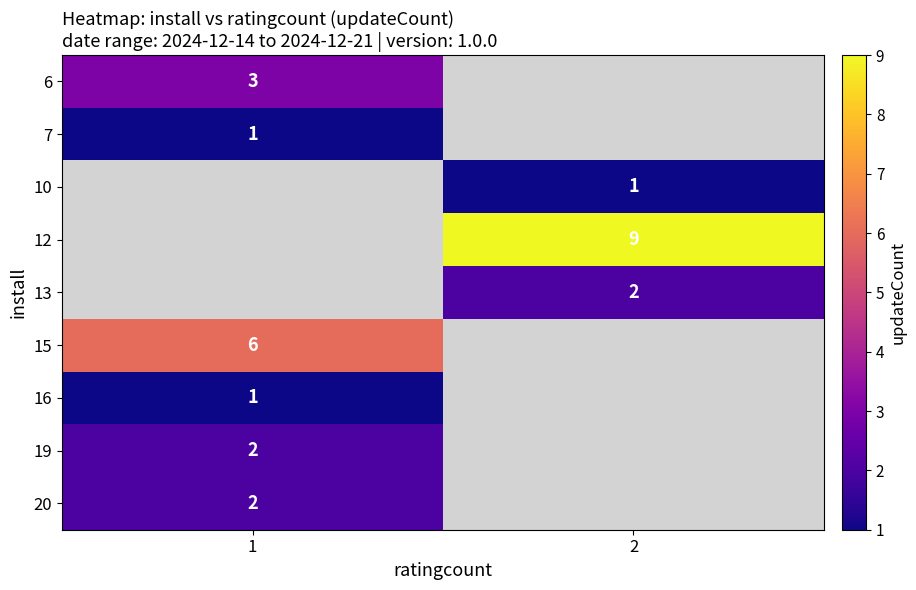

The value of 20 at 1 is 1. True or false?

False